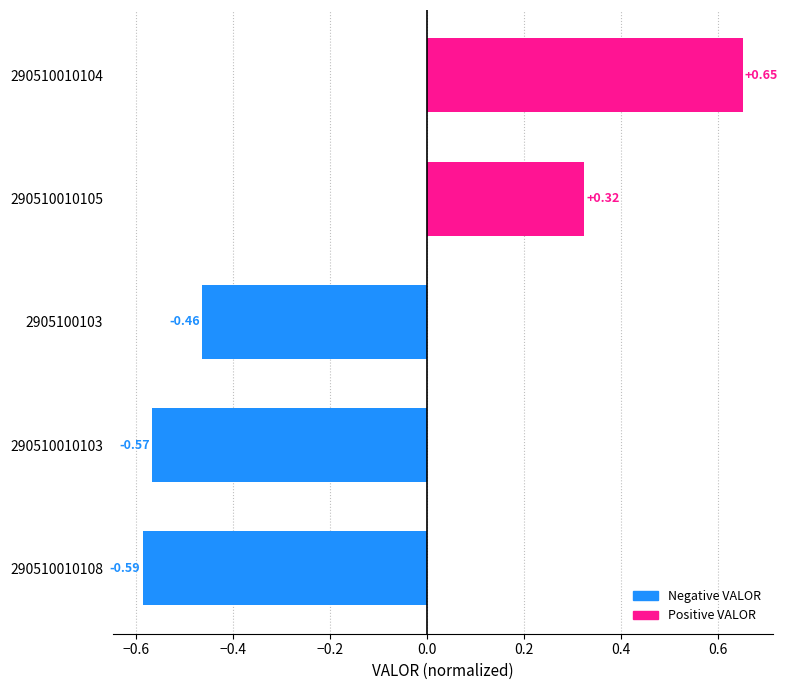

Between 290510010105 and 290510010108, which is larger?

290510010105